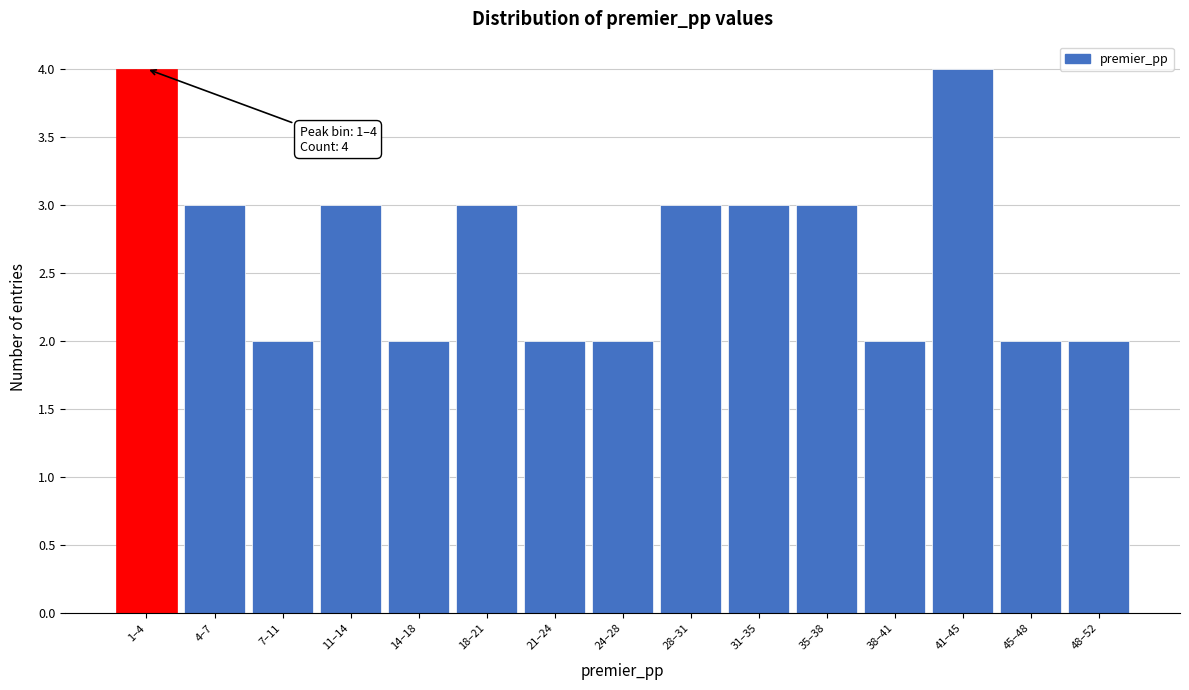

Reading left to right, extract all data points from this chart.

1–4=4	4–7=3	7–11=2	11–14=3	14–18=2	18–21=3	21–24=2	24–28=2	28–31=3	31–35=3	35–38=3	38–41=2	41–45=4	45–48=2	48–52=2